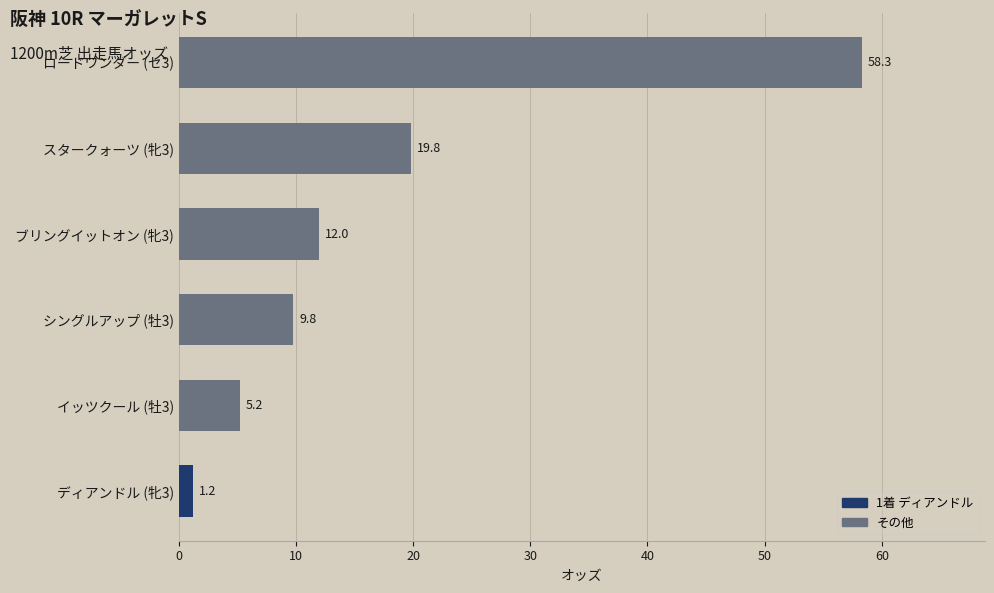

True or false: the data shows 8.8 at スタークォーツ (牝3).

False